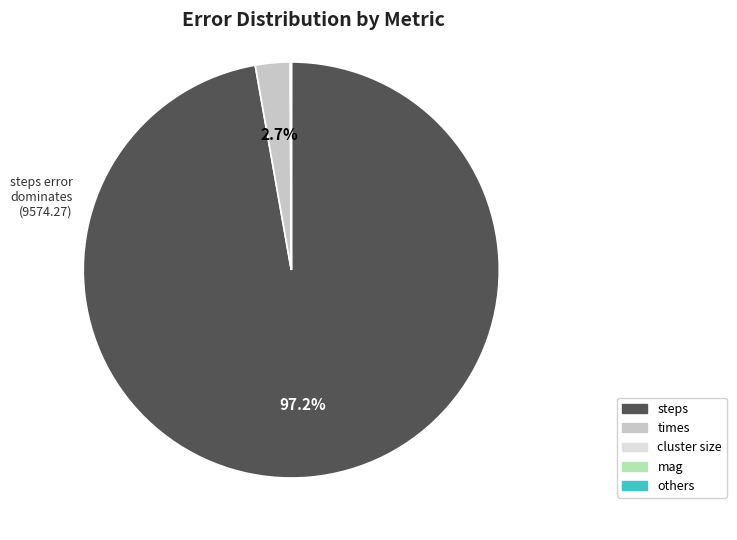

Which category accounts for the majority?

steps